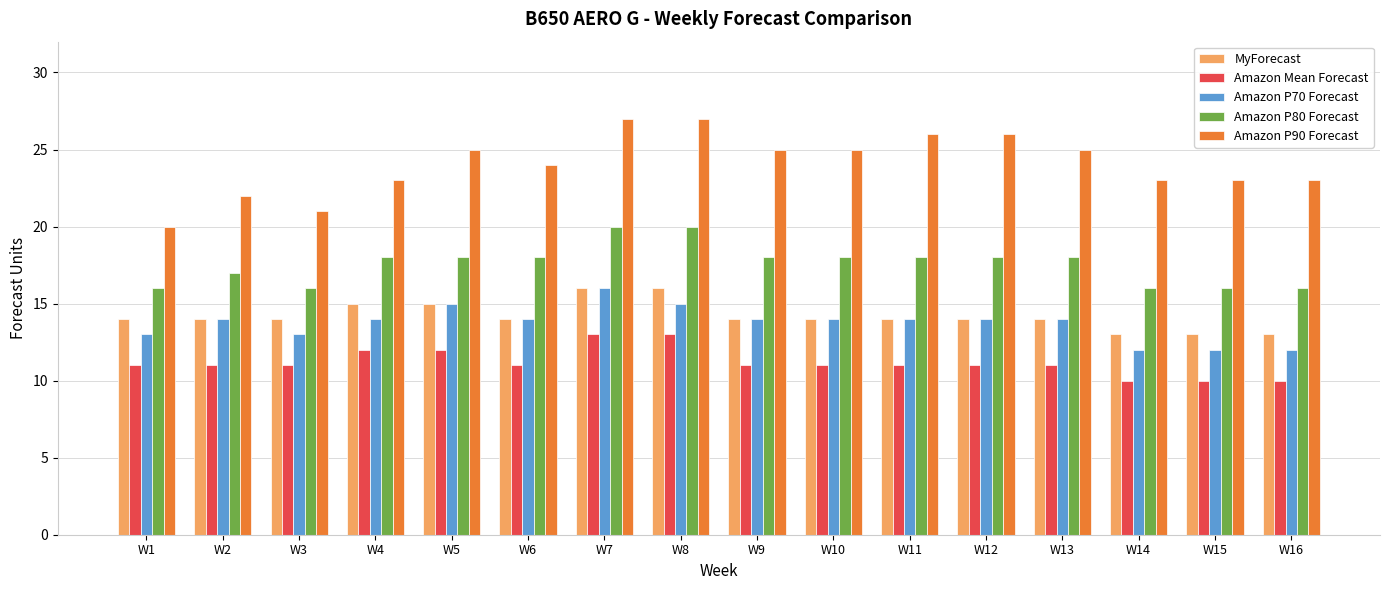

Is the value of MyForecast at W14 greater than the value of Amazon P90 Forecast at W15?

No